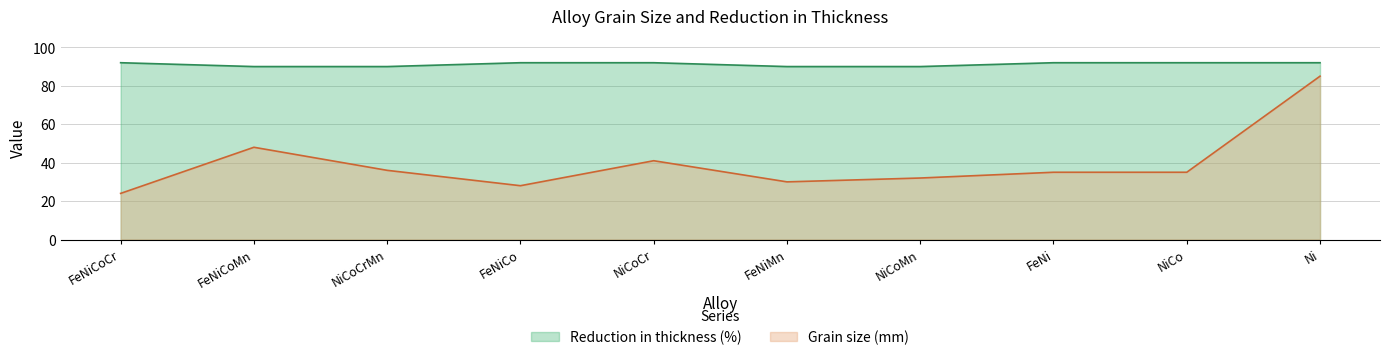

How many data points in Grain size (mm) are less than 35?

4